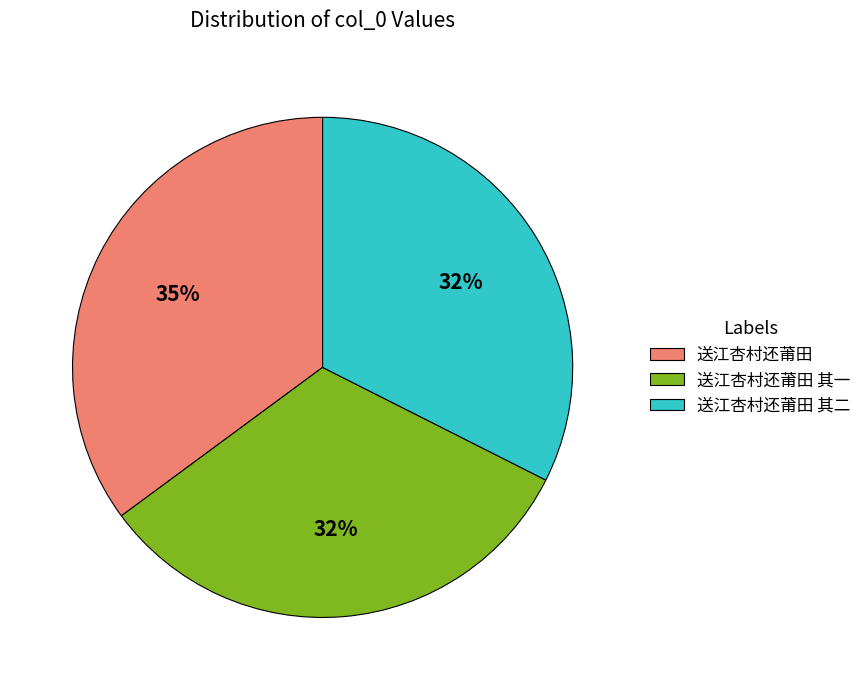

Which category has the biggest portion of the pie?

送江杏村还莆田